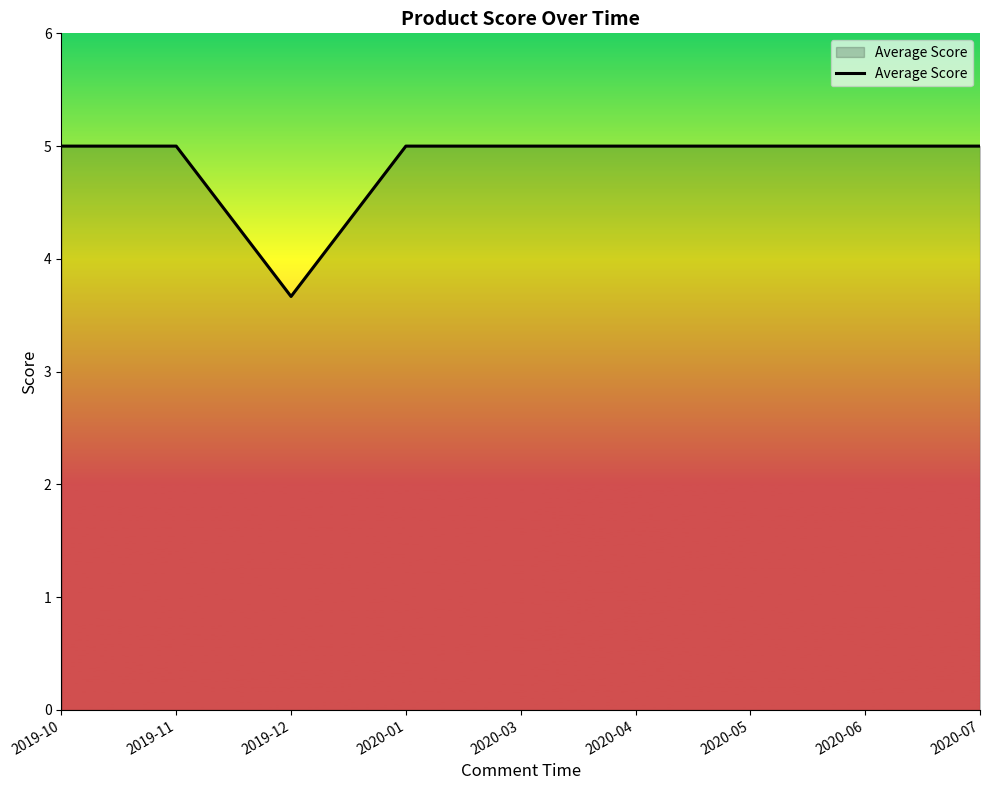

Approximately how many times larger is the value at 2019-11 compared to 2020-06?

1.0